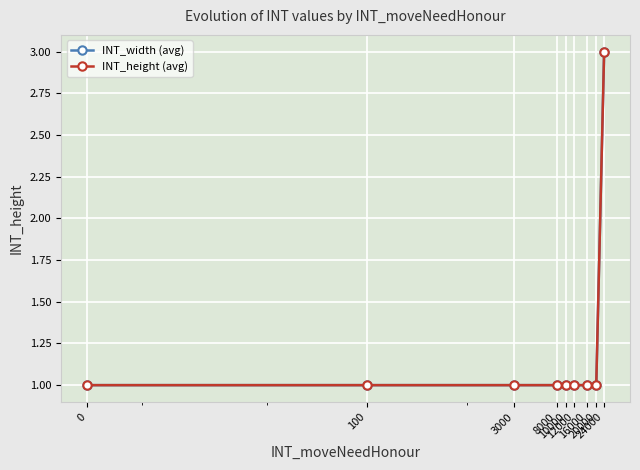

Does the chart have visible grid lines?

Yes